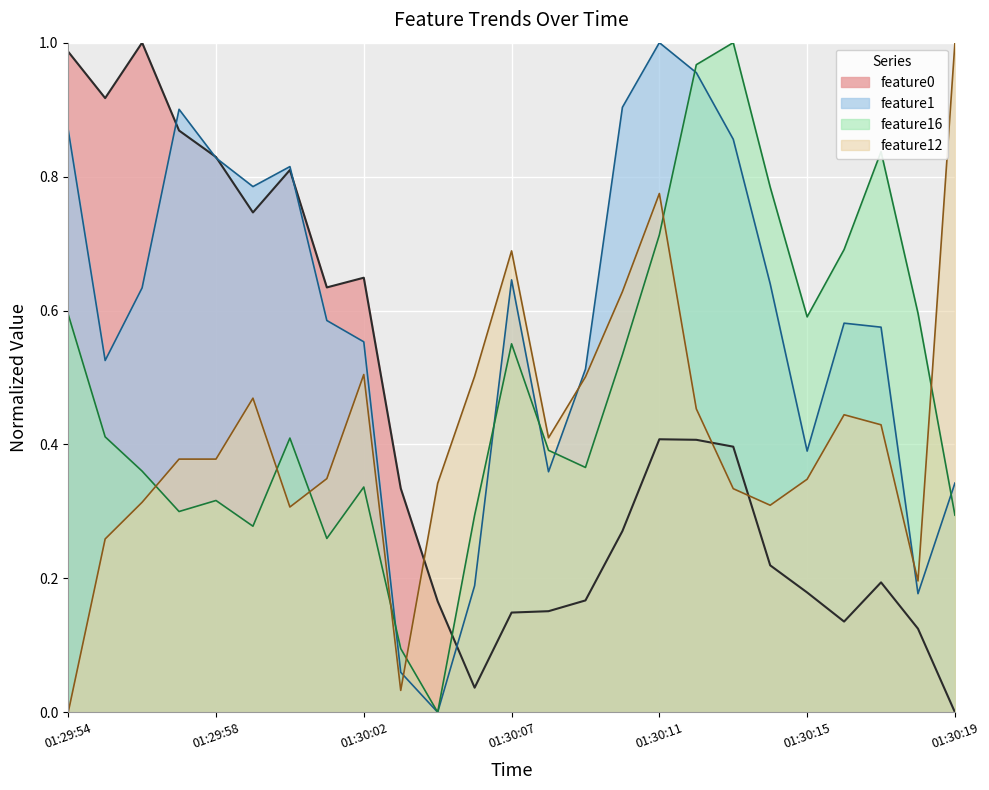

Rank the categories by feature0 value from highest to lowest.

01:29:56, 01:29:54, 01:29:55, 01:29:57, 01:29:58, 01:30:00, 01:29:59, 01:30:02, 01:30:01, 01:30:11, 01:30:12, 01:30:13, 01:30:03, 01:30:10, 01:30:14, 01:30:17, 01:30:15, 01:30:09, 01:30:05, 01:30:08, 01:30:07, 01:30:16, 01:30:18, 01:30:06, 01:30:19